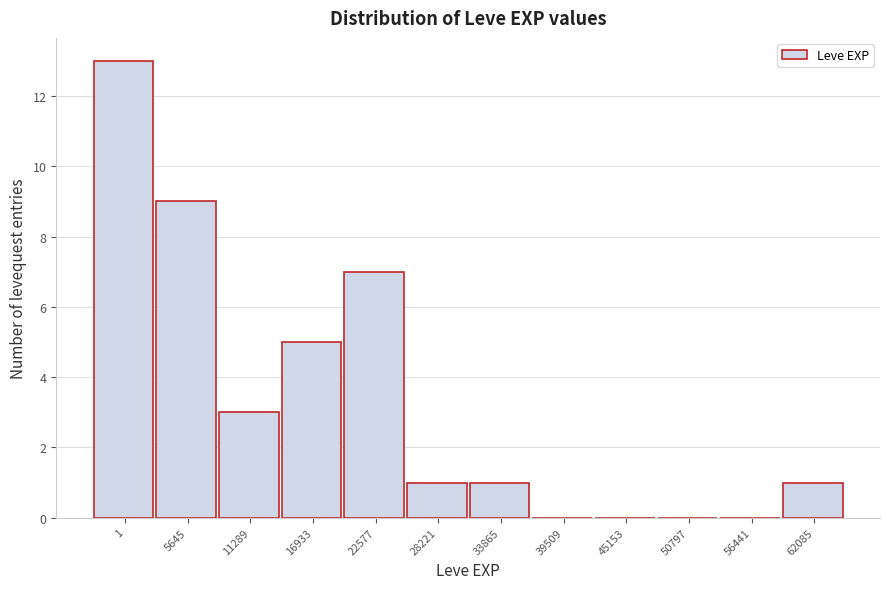

Reading left to right, list all the values displayed in this chart.

1=13	5645=9	11289=3	16933=5	22577=7	28221=1	33865=1	39509=0	45153=0	50797=0	56441=0	62085=1